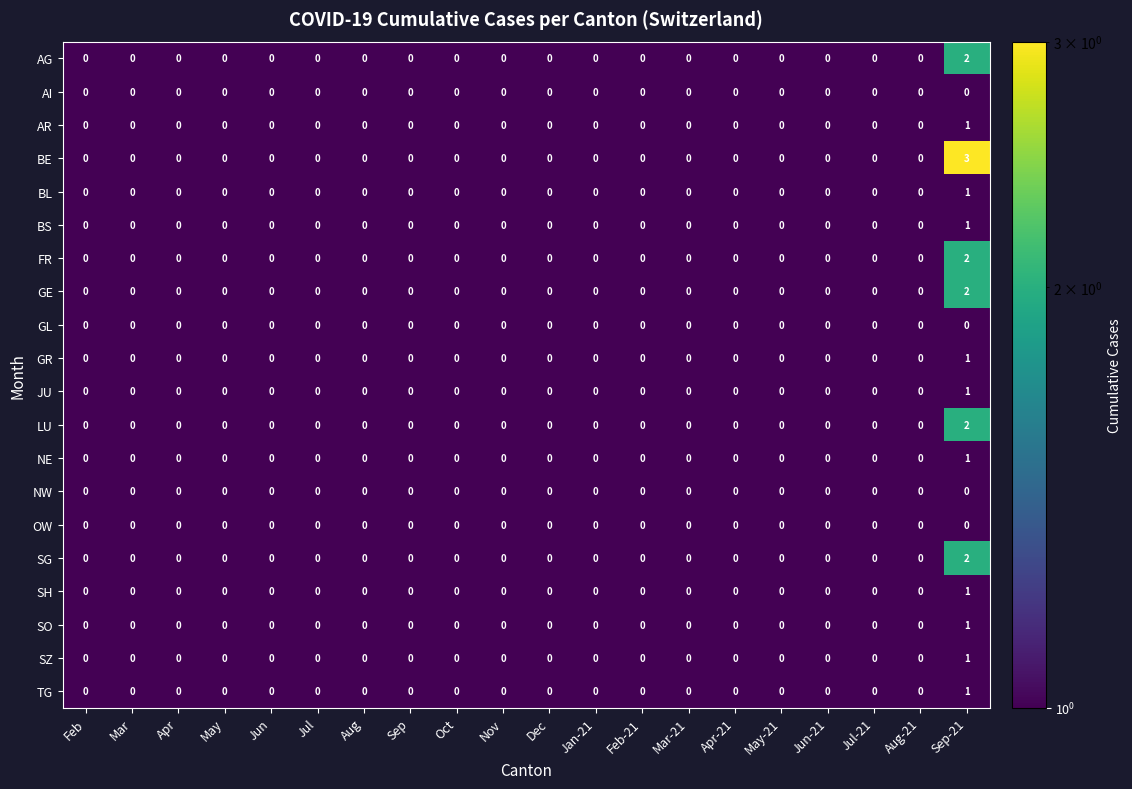

At which category is the sum across all series the highest?

Sep-21